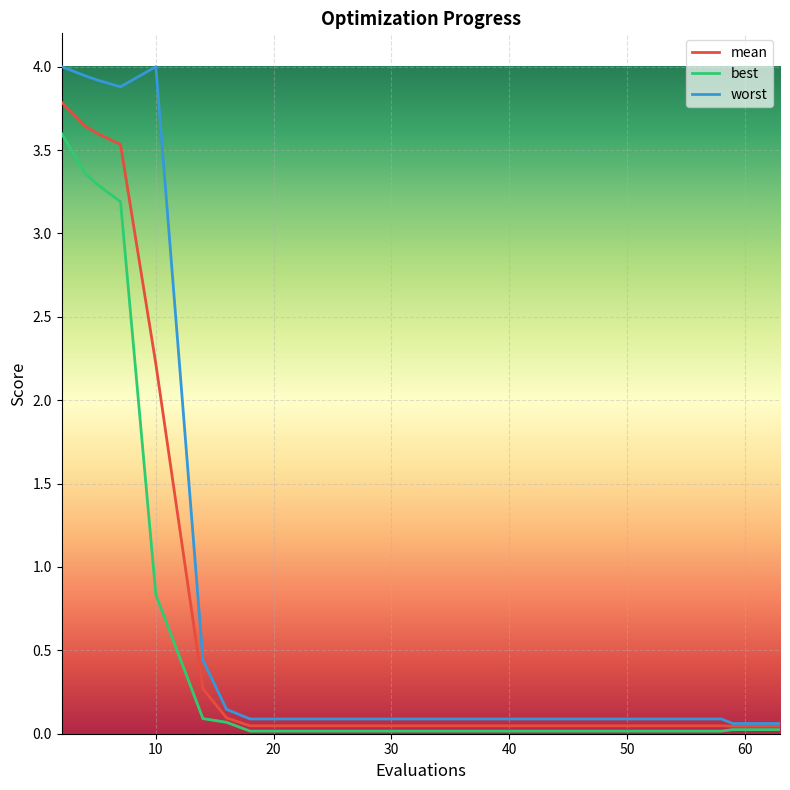

Which series has the largest total across all categories?

worst